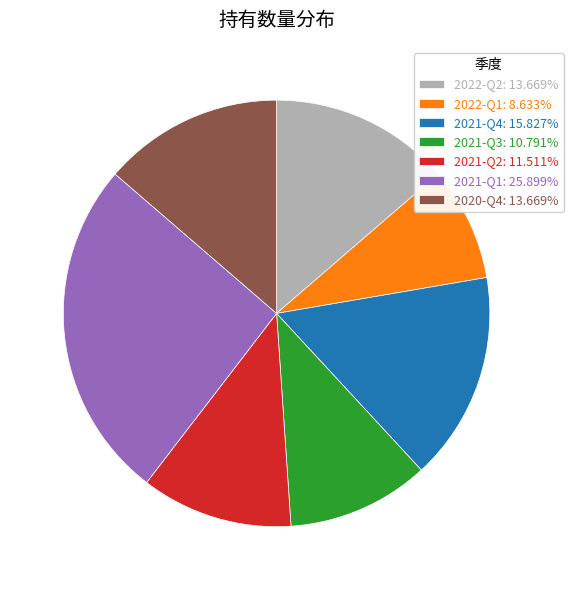

True or false: 2021-Q3 accounts for 20% of the total.

False